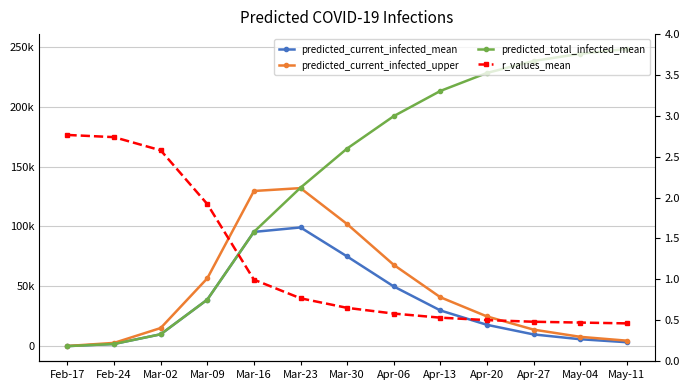

Which series has the largest total across all categories?

predicted_total_infected_mean